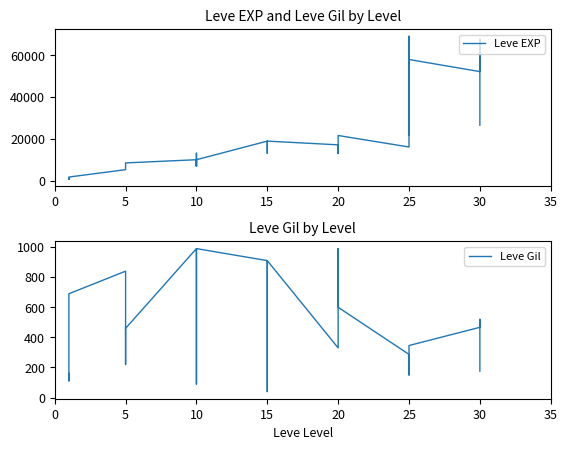

What is the greatest value displayed?

69150